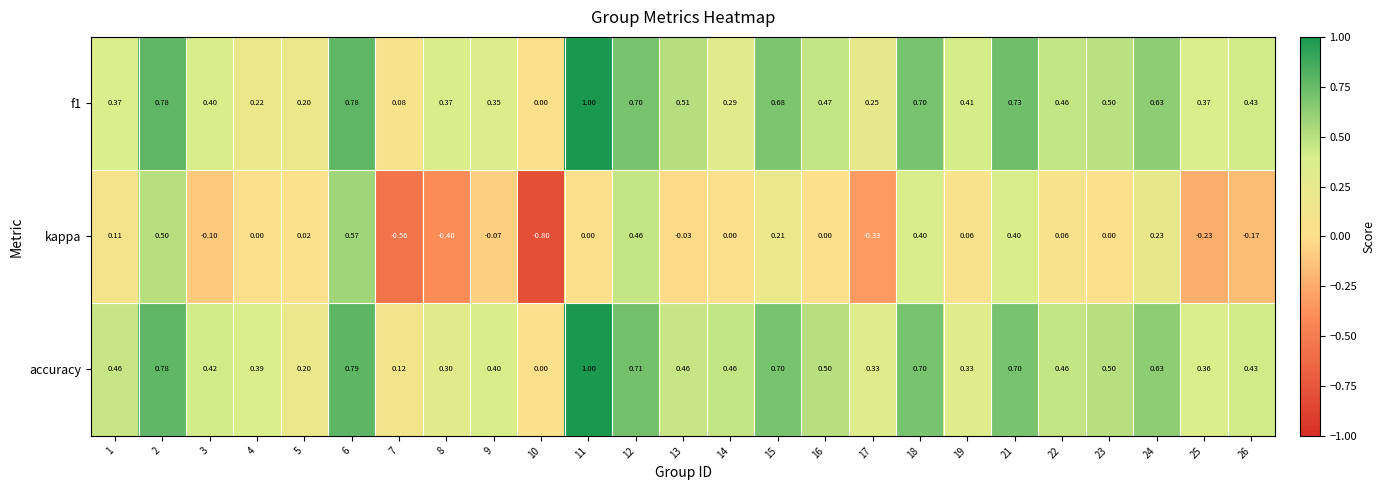

Is the value of f1 at 3 greater than the value of kappa at 11?

Yes